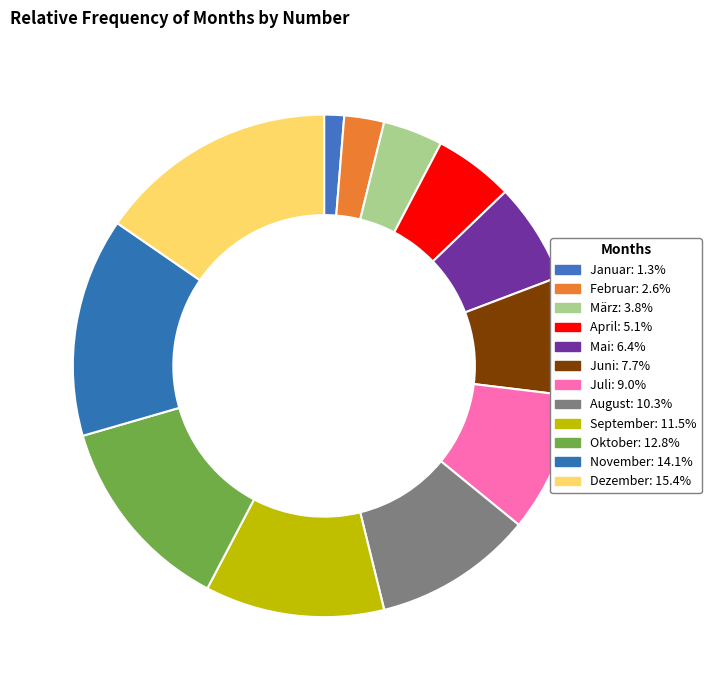

Count the number of slices in the pie.

12